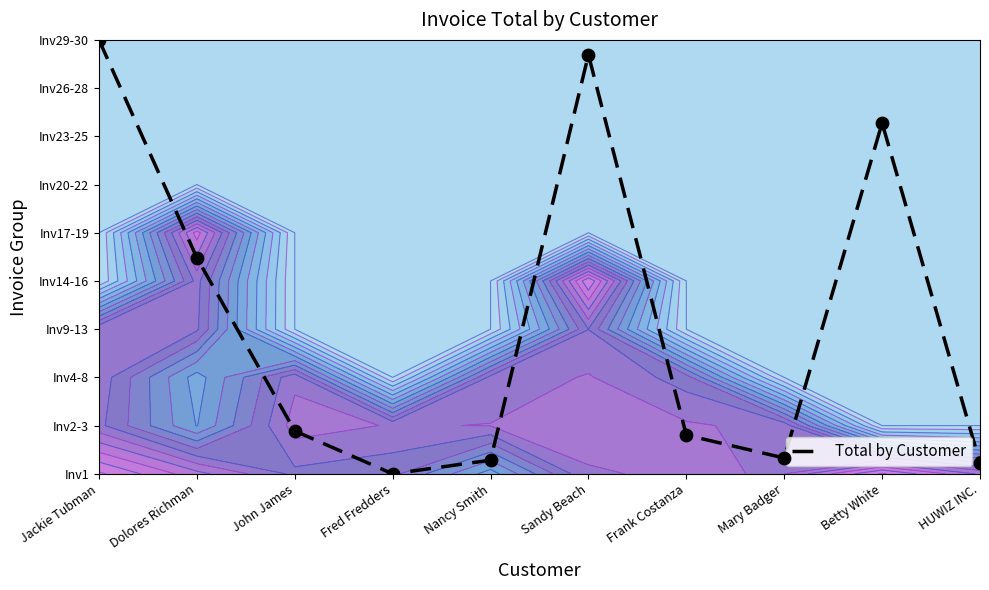

Which label corresponds to the smallest value in the chart?

Fred Fredders